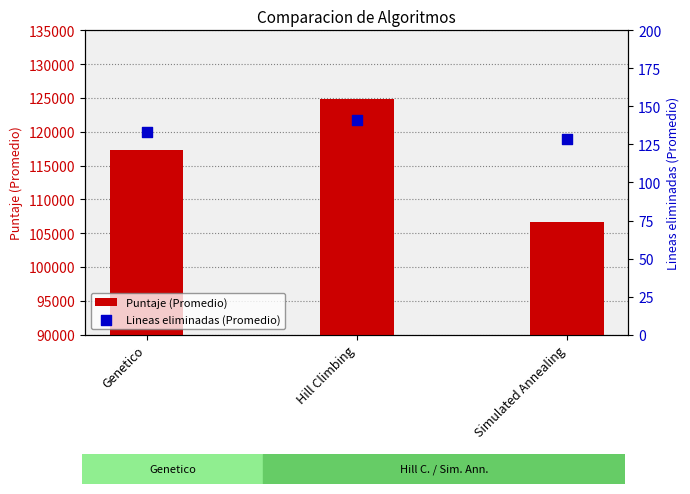

Which series has the largest total across all categories?

Puntaje (Promedio)